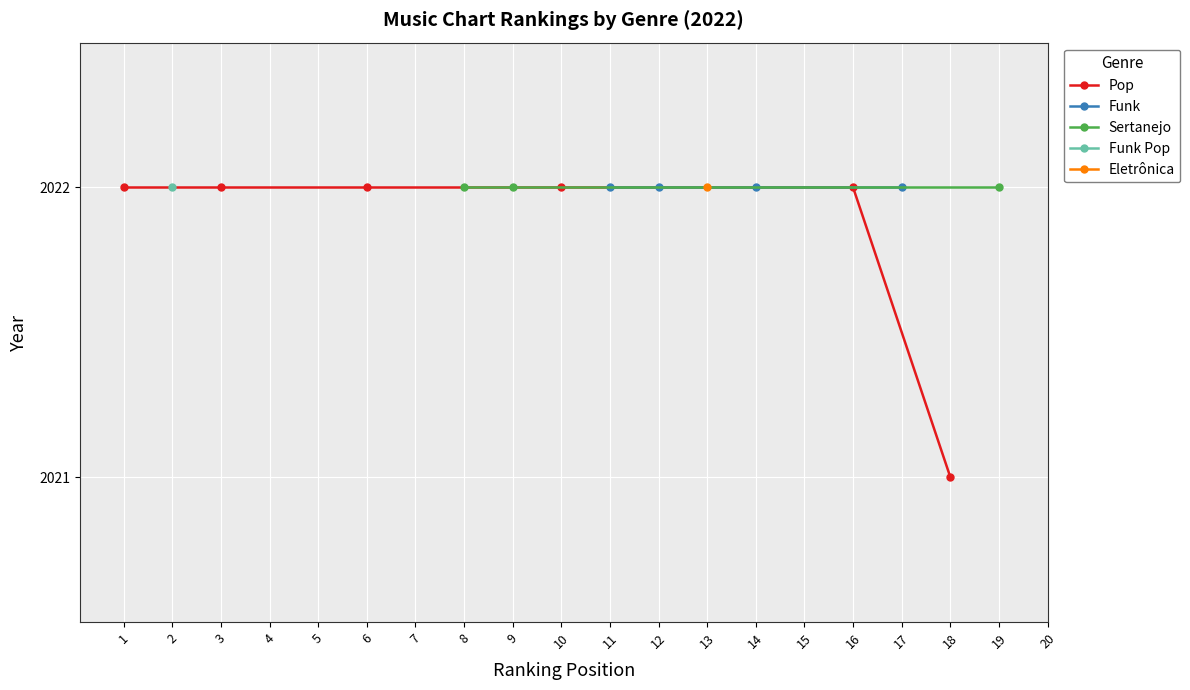

Is it true that Pop equals 2021 at 18?

True